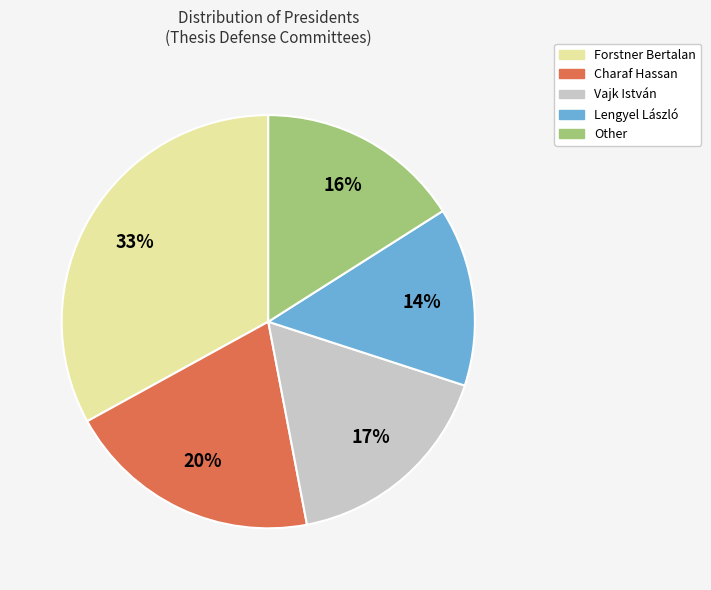

Which category has the smallest portion of the pie?

Lengyel László